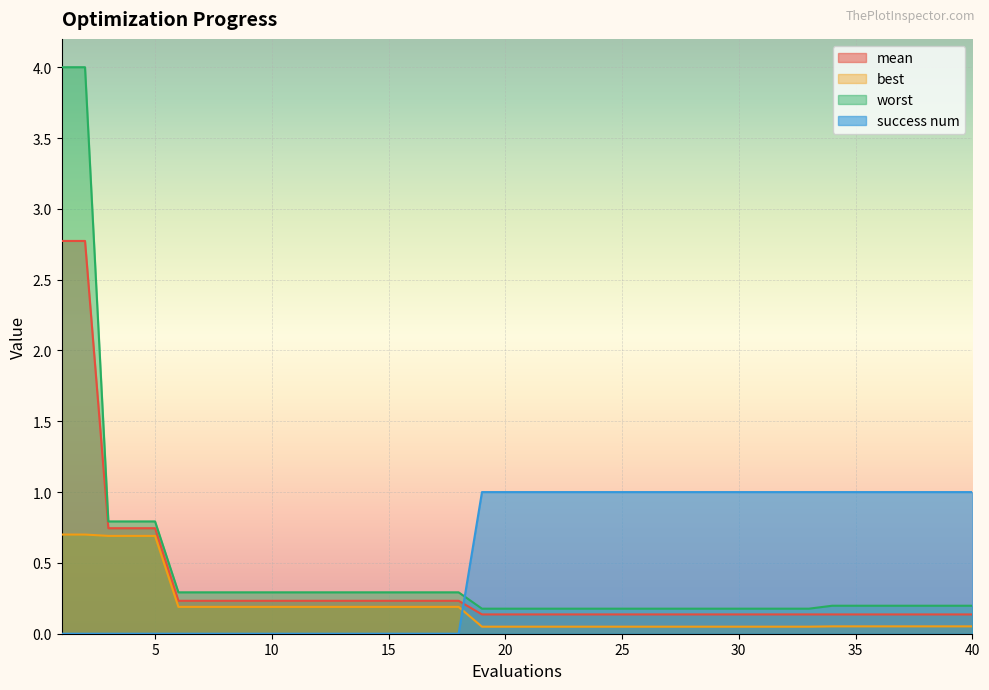

What is the approximate value of best at 6?

0.2